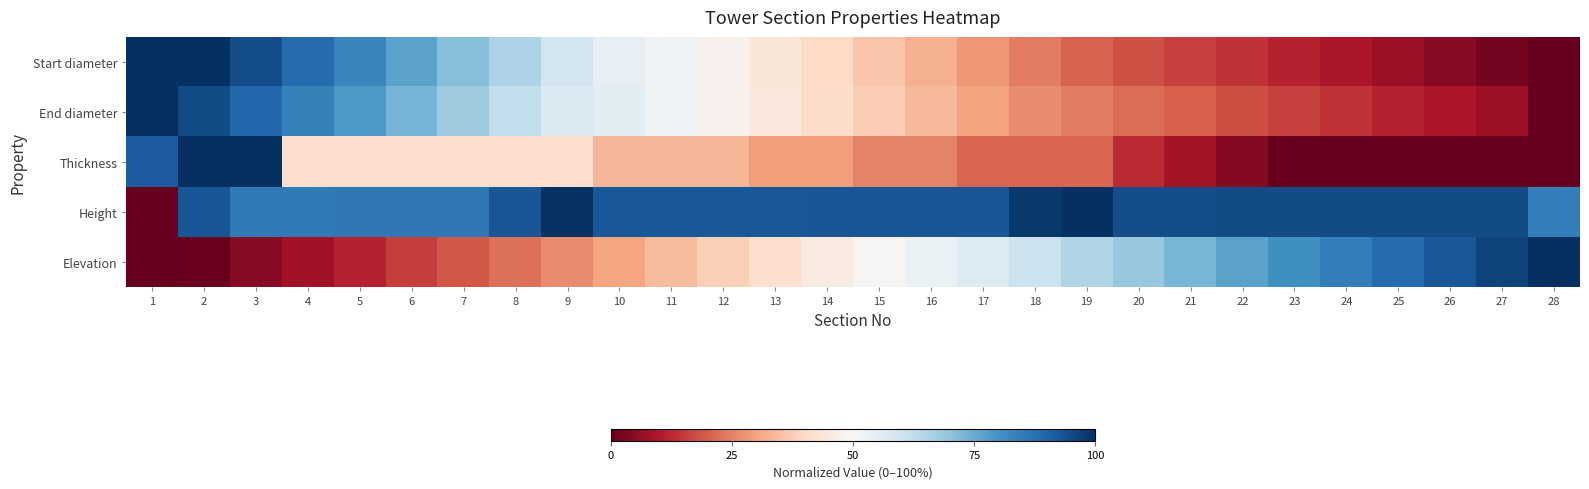

How many data points does each series have?

28